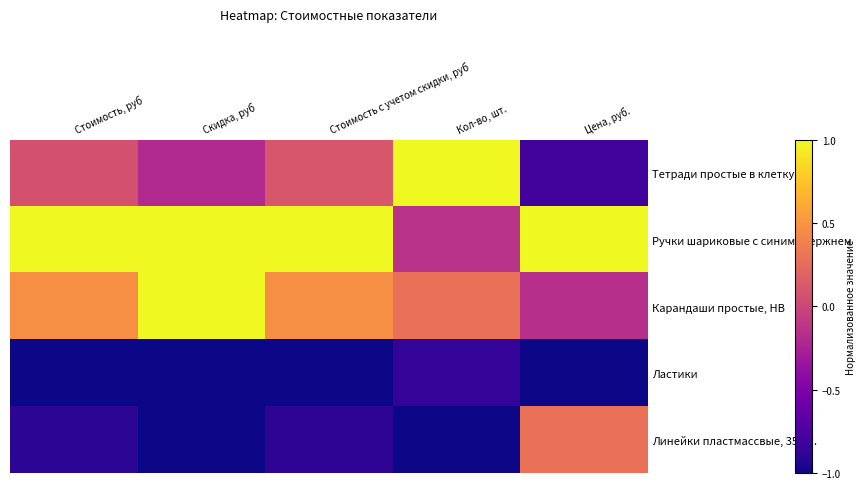

Rank the series by their maximum value, from lowest to highest.

Ластики, Линейки пластмассвые, 35 см., Тетради простые в клетку, Ручки шариковые с синим стержнем, Карандаши простые, HB